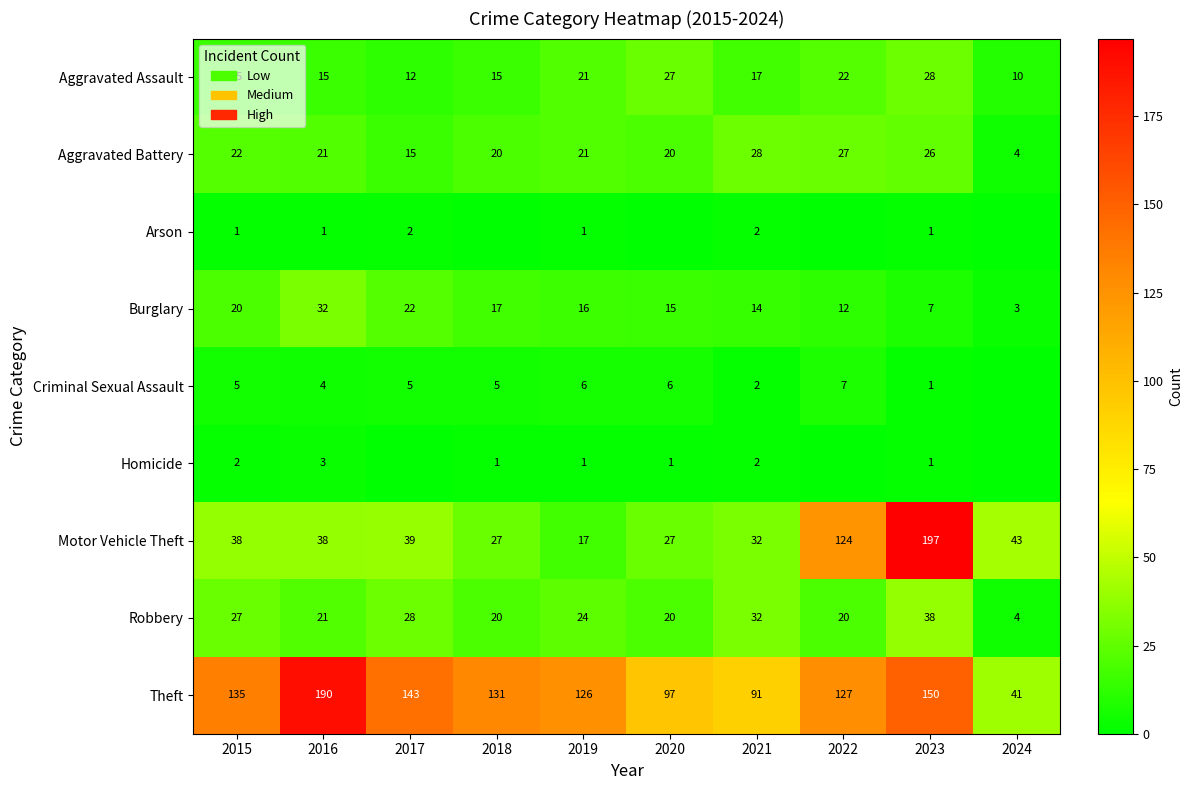

At how many categories does at least one series exceed 88?

9